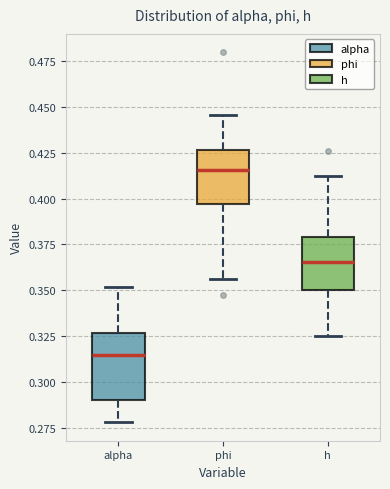

Where does the median line of the box for h sit on the y-axis? The values are not printed on the chart, so give them approximately, as read against the axis.

0.365